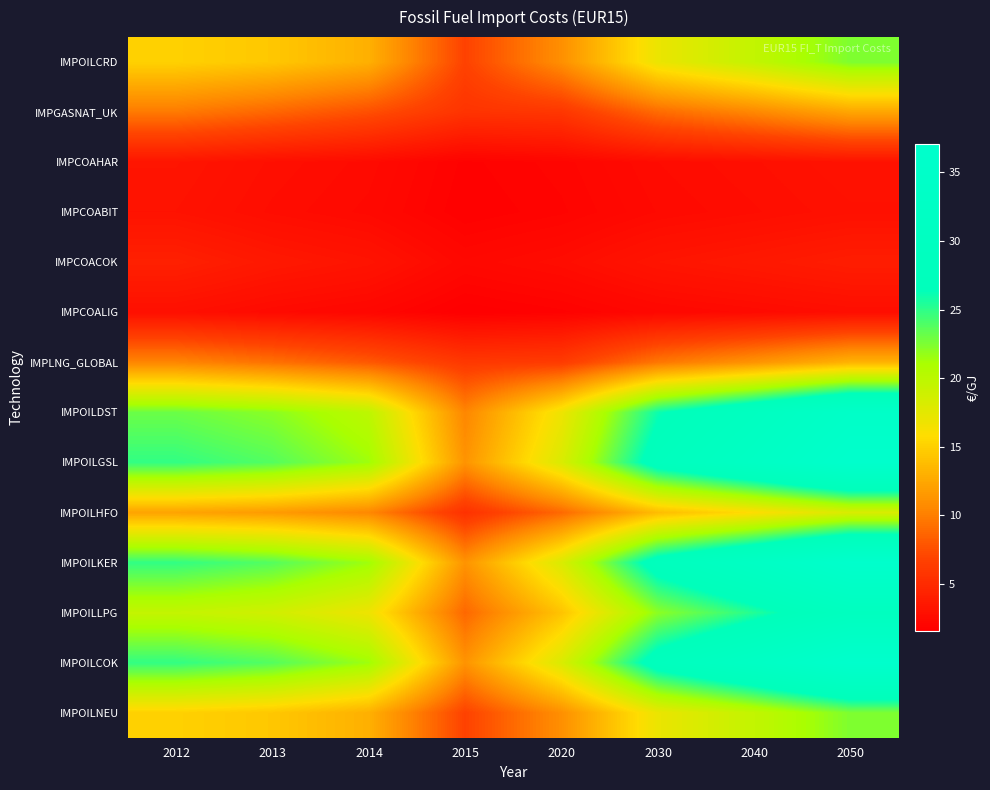

What is the maximum value shown in the chart?

37.0